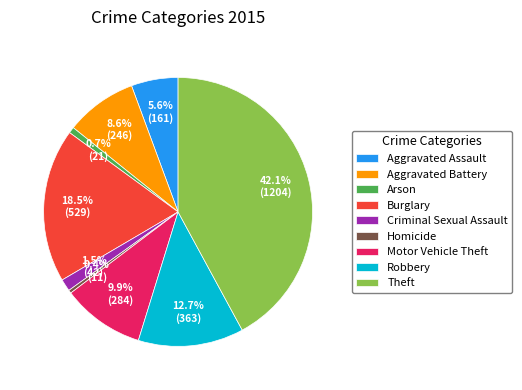

Which category has the biggest portion of the pie?

Theft